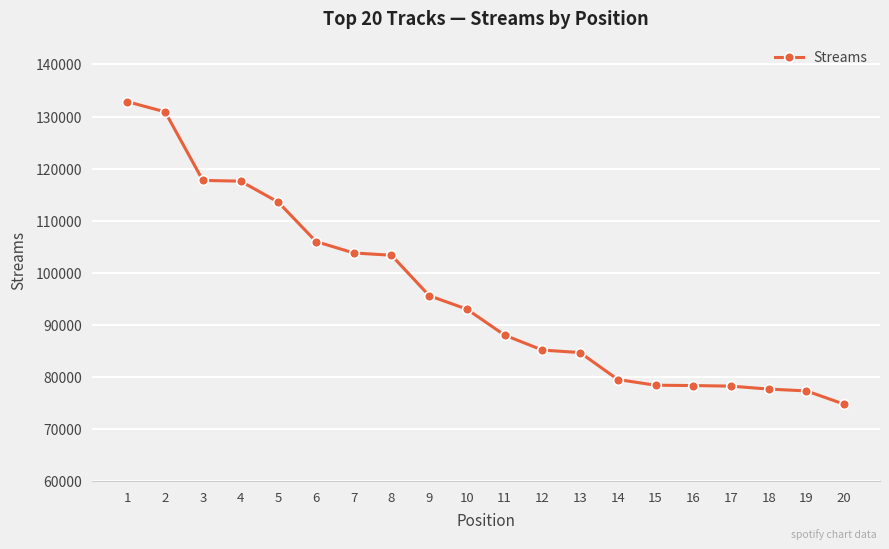

What is the minimum value shown in the chart?

74824